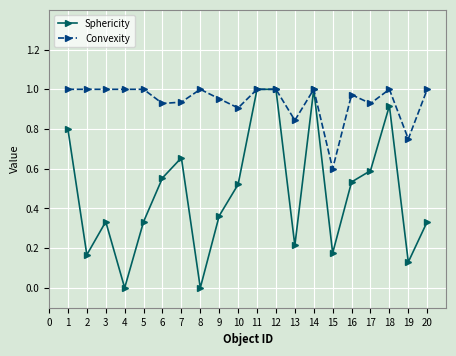

Which series has the largest total across all categories?

Convexity